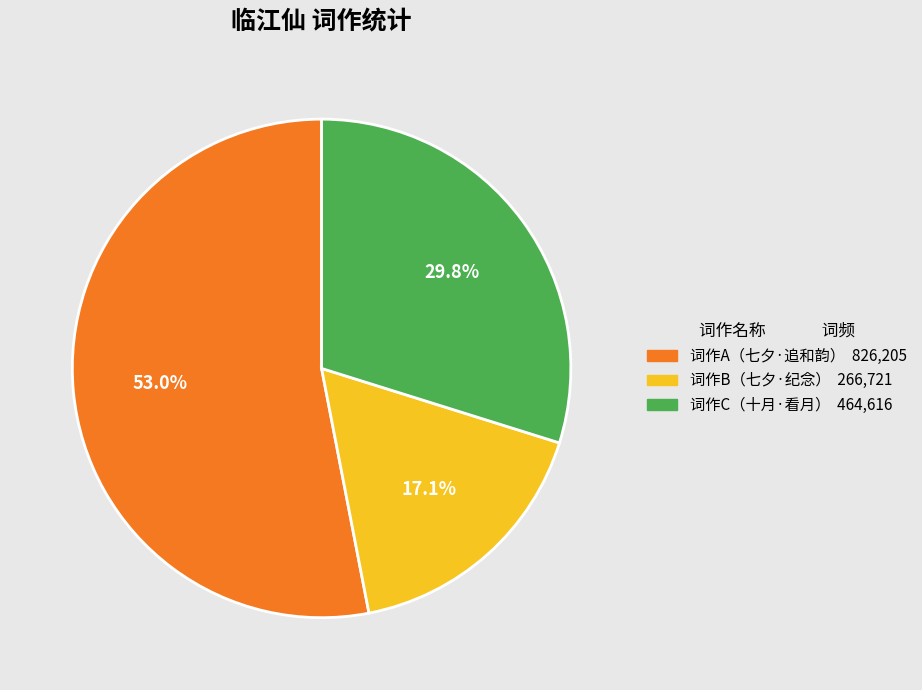

Is there any slice that represents more than half of the pie?

Yes